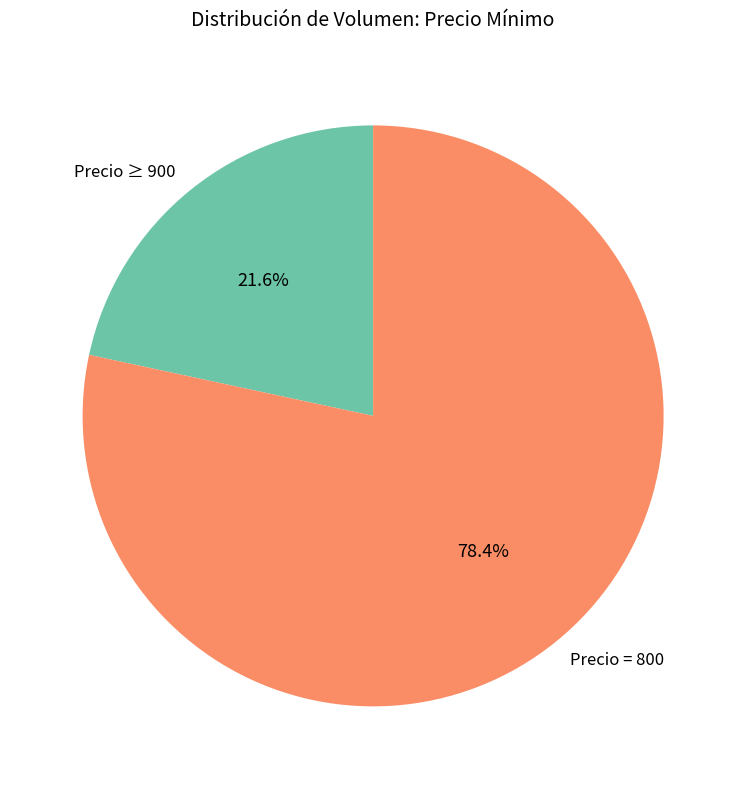

Rank the categories by value from lowest to highest.

Precio ≥ 900, Precio = 800